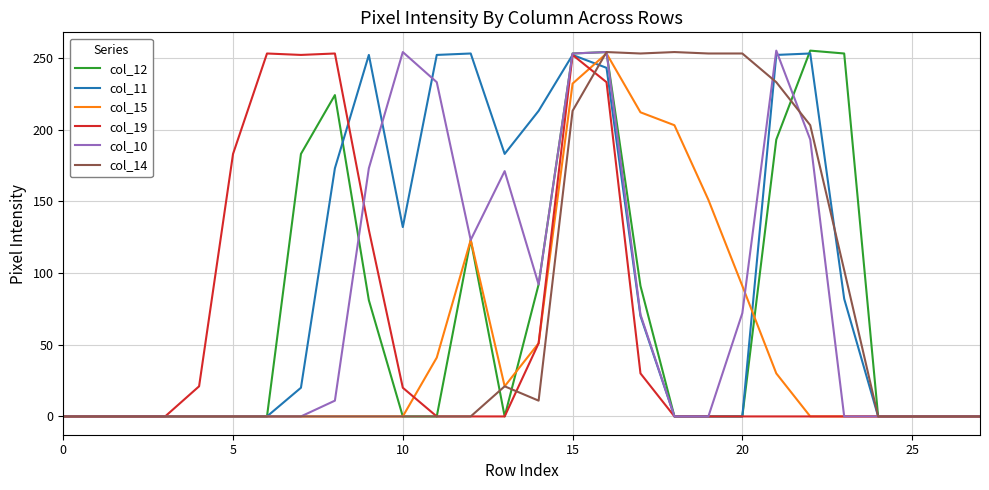

What is the difference between the maximum and second lowest values in the col_12 series?

255